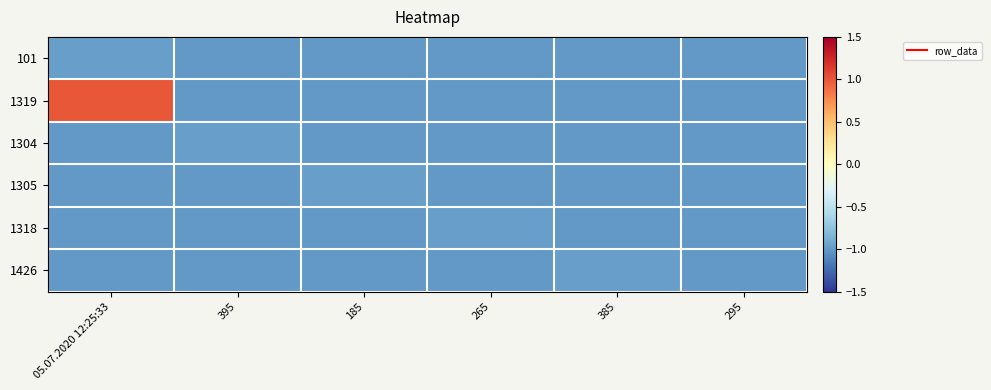

At 295, list the series in order from largest to smallest.

101, 1319, 1304, 1305, 1318, 1426